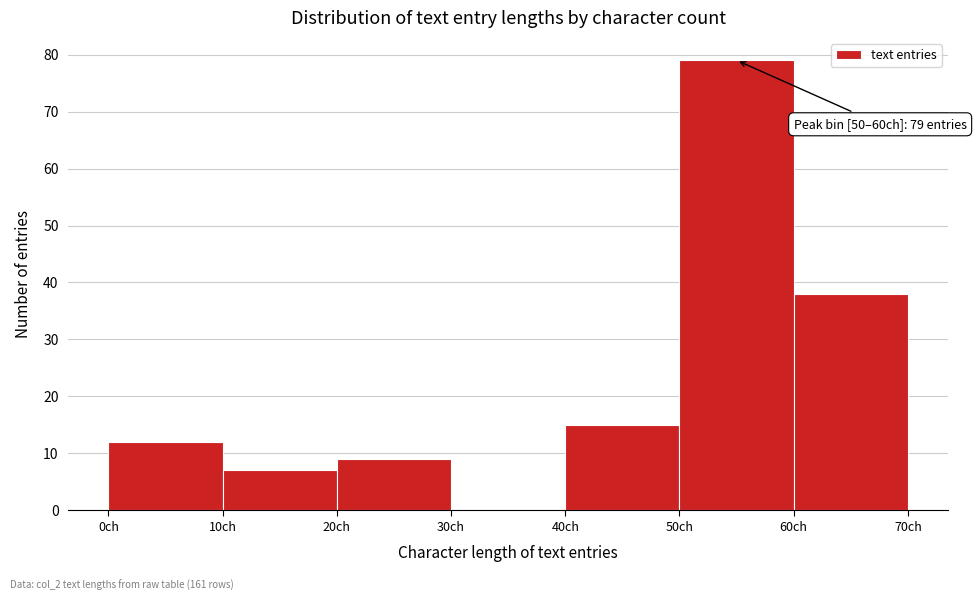

Which range on the x-axis has the tallest bar?

50 to 60